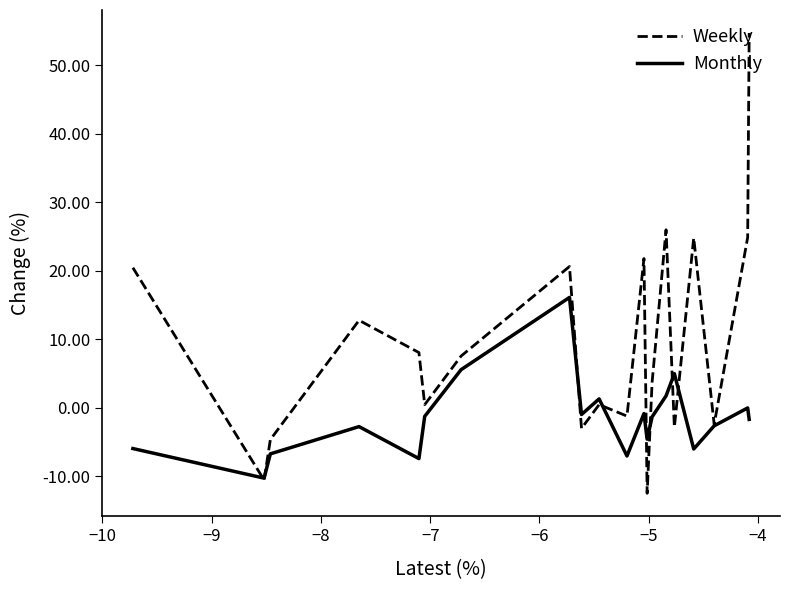

Count the number of categories in the chart.

20